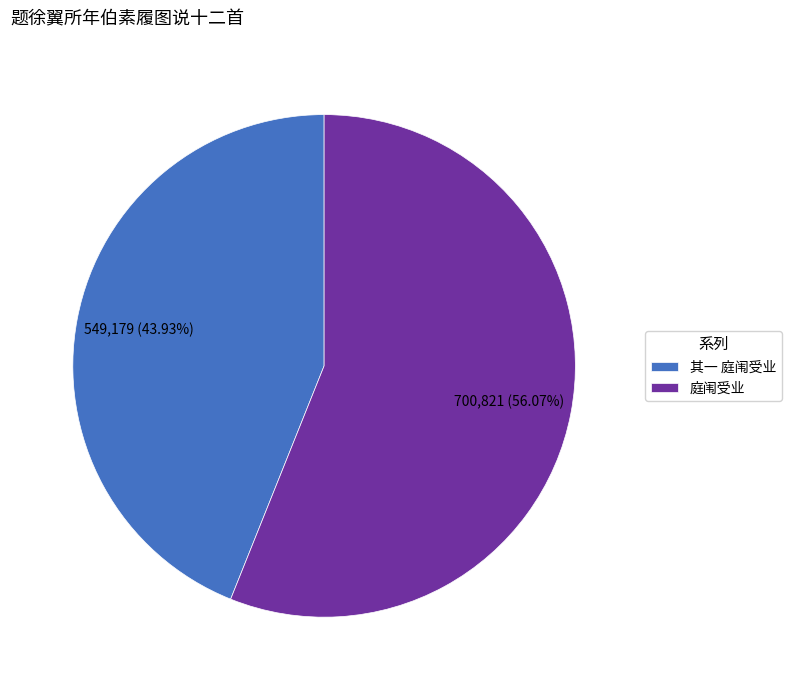

Which slice represents more than half of the pie?

庭闱受业